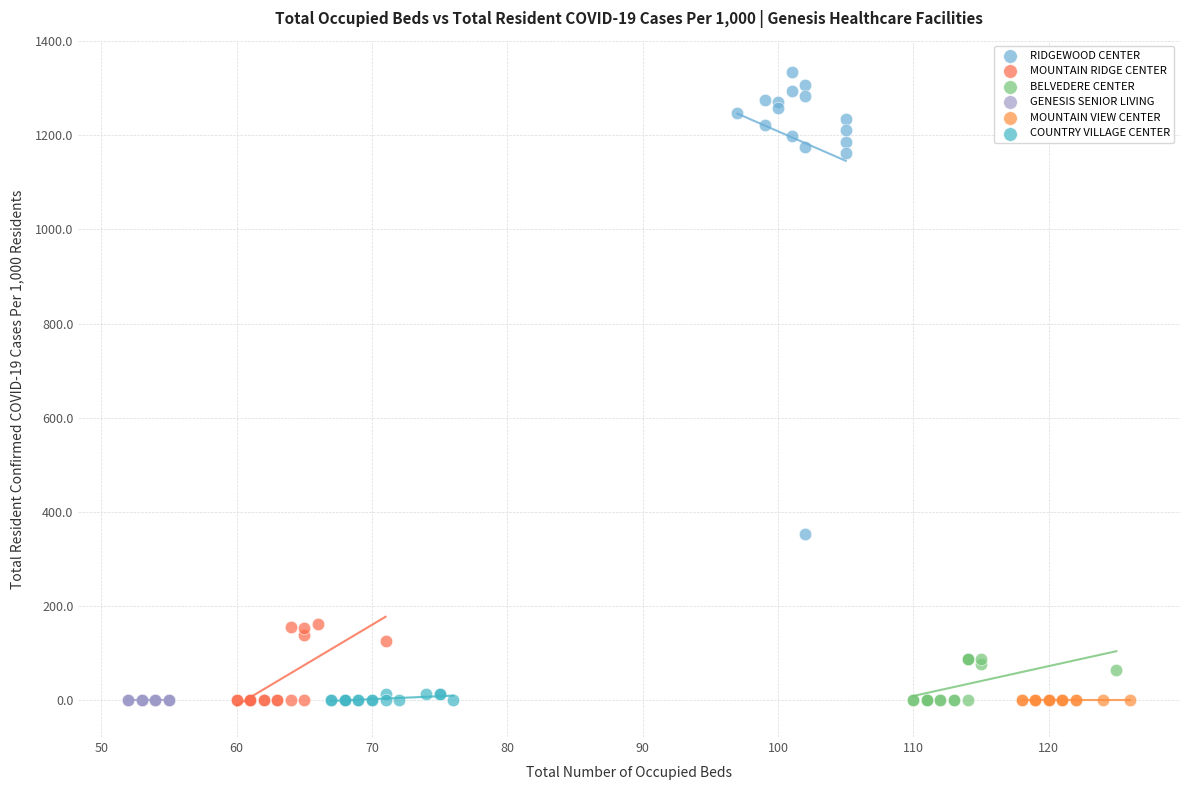

Which series reaches the maximum Y coordinate?

RIDGEWOOD CENTER